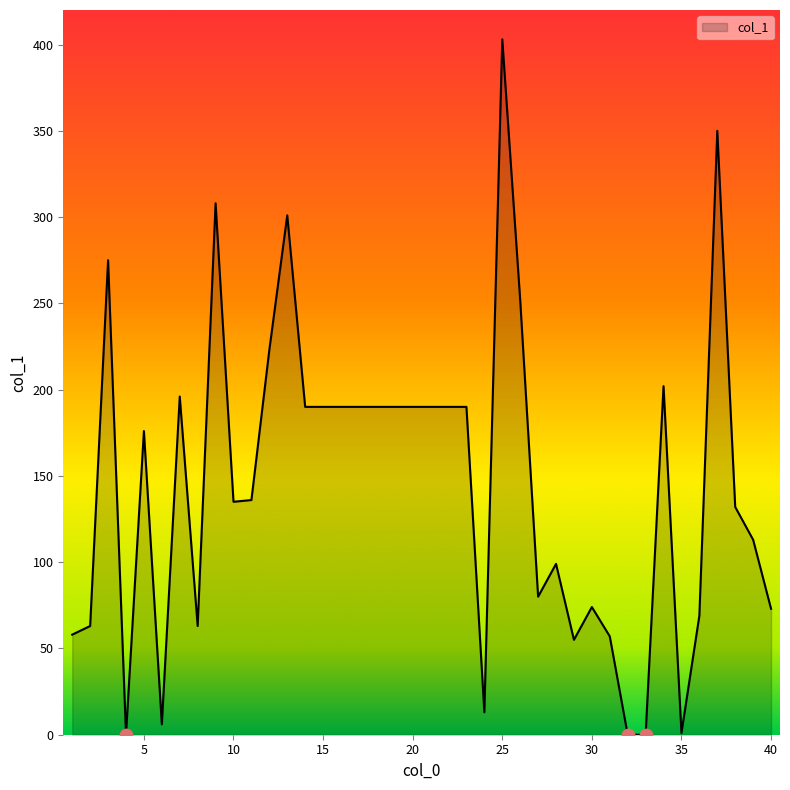

What is the greatest value displayed?

403